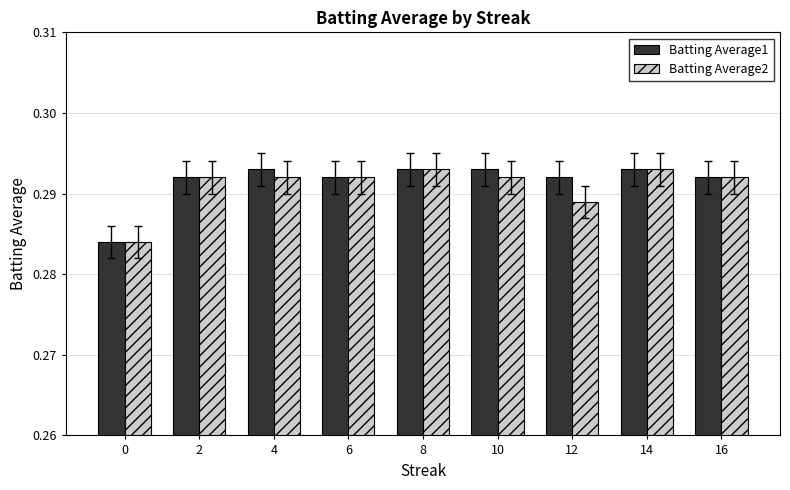

What is the total value across all series at 10?

0.6